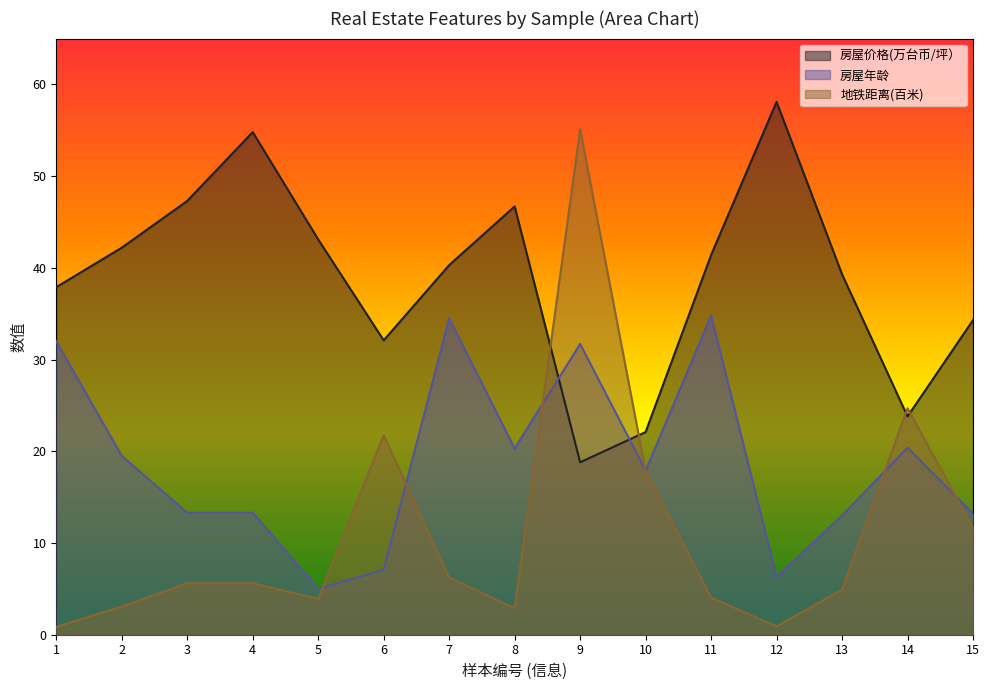

True or false: 房屋年龄 and 房屋价格(万台币/坪） cross at least once.

True